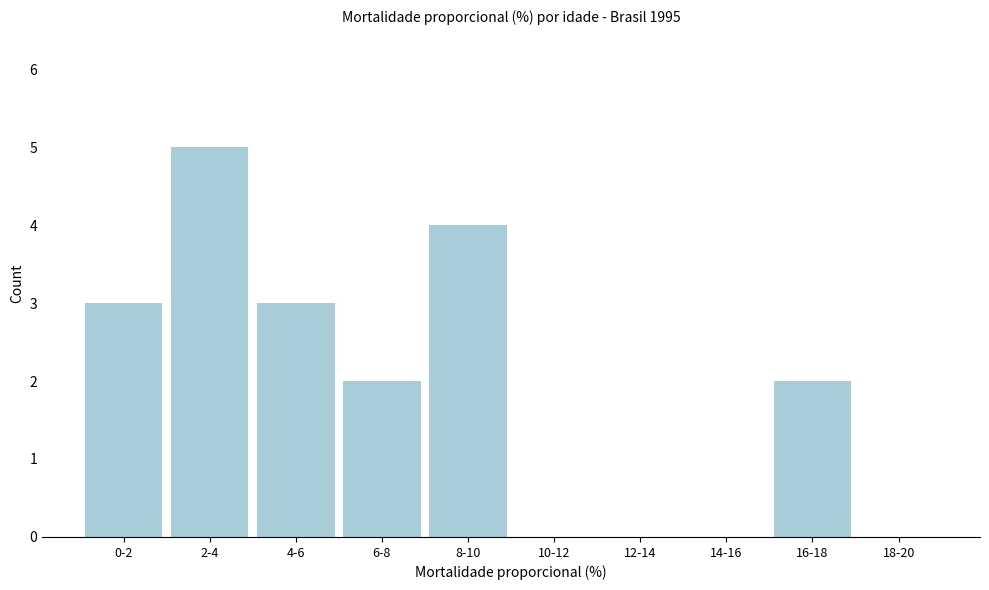

Reading right to left, transcribe all the data shown in this chart.

18-20=0	16-18=2	14-16=0	12-14=0	10-12=0	8-10=4	6-8=2	4-6=3	2-4=5	0-2=3